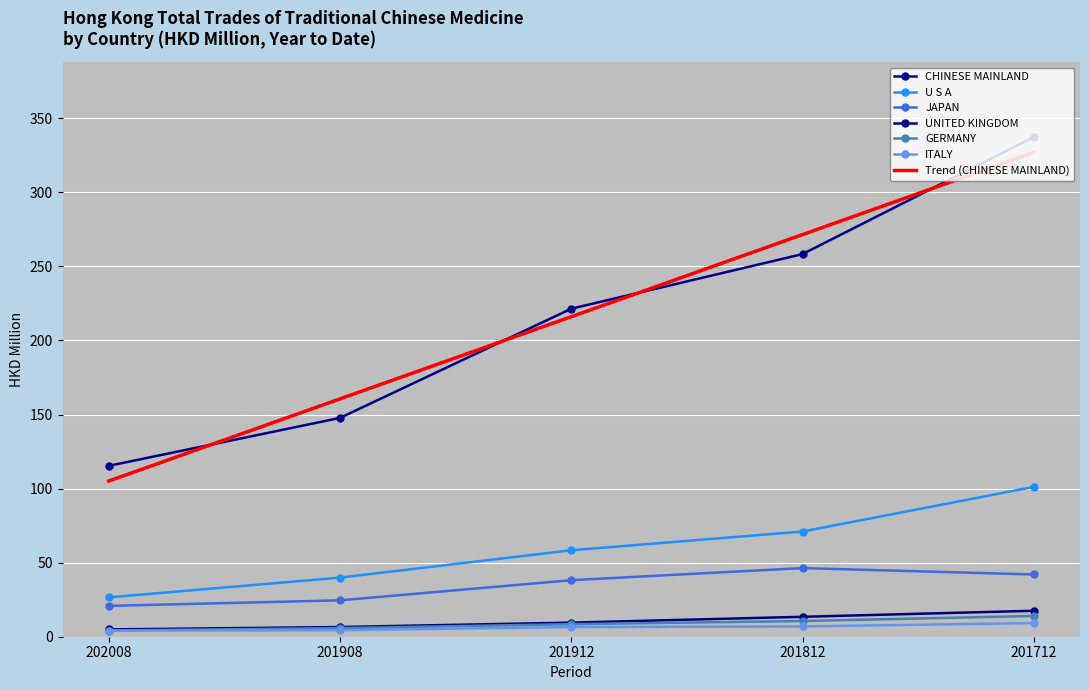

True or false: GERMANY has more than 1 points higher than both neighbors.

False